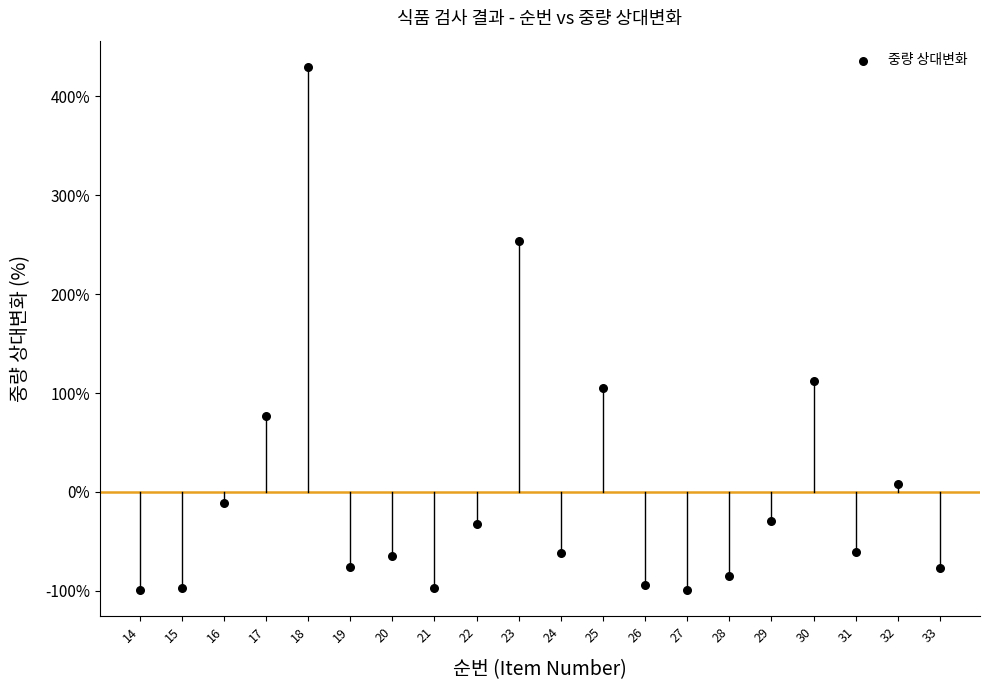

What Y value in the scatter plot is closest to 165?

112.3